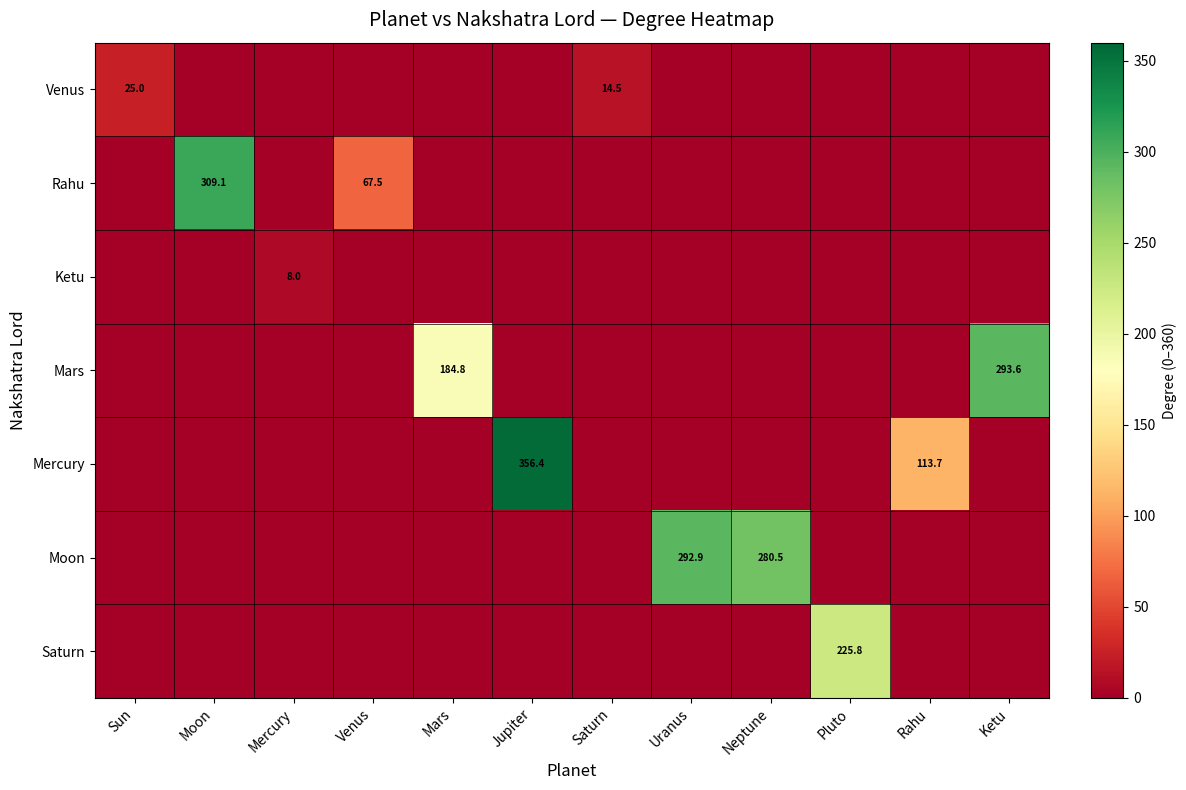

What is the difference between the maximum and minimum values in the Ketu series?

8.0